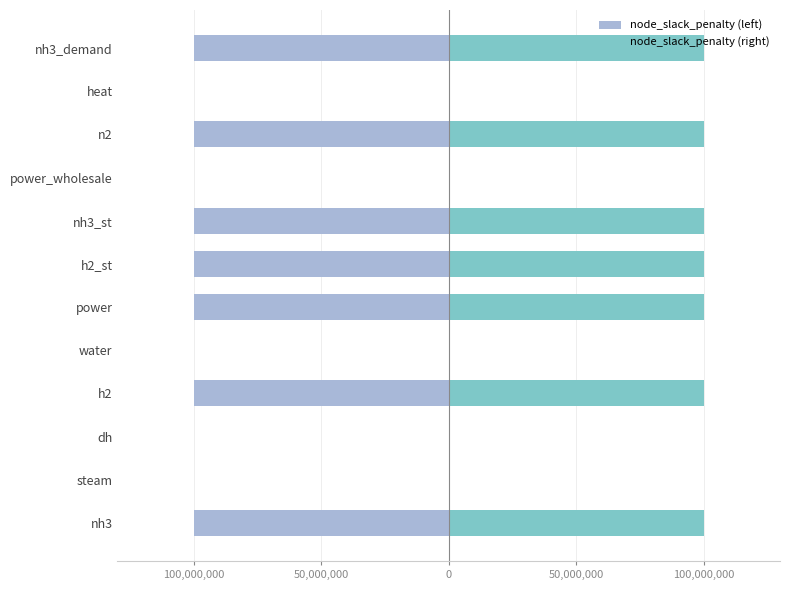

The value of node_slack_penalty (left) at nh3 is -100000000. True or false?

True